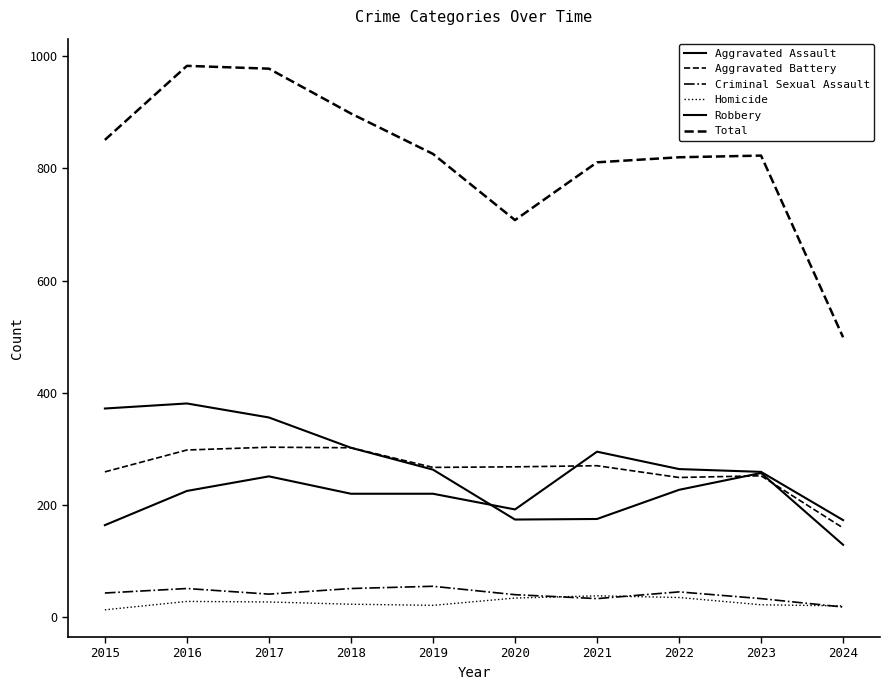

How many data points in Aggravated Battery are less than 268?

5